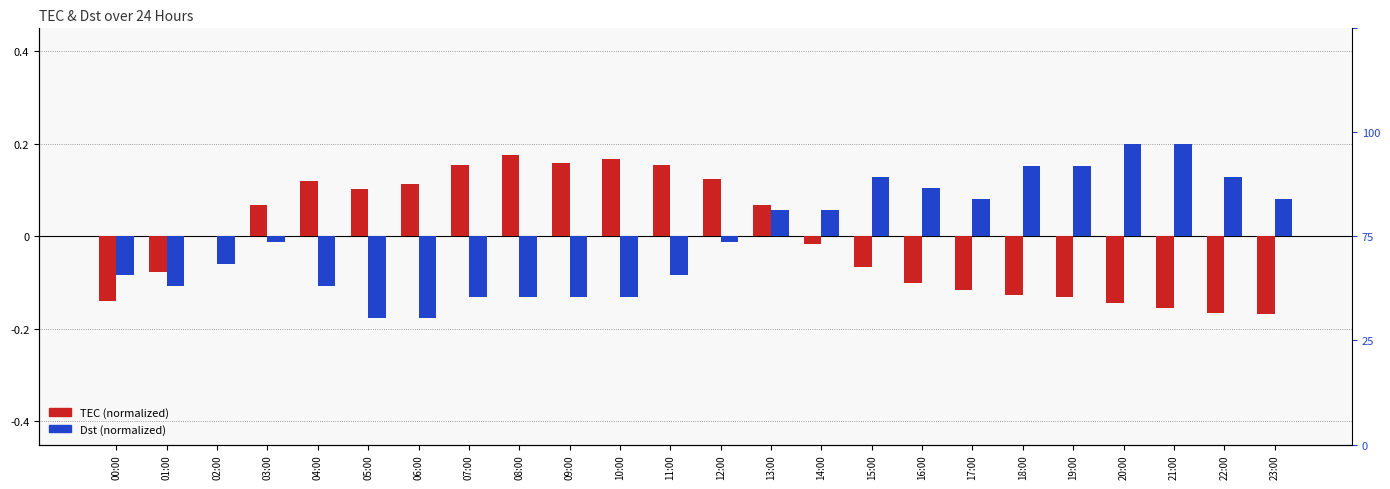

What value does the Dst (normalized) series have at 21:00?

0.2